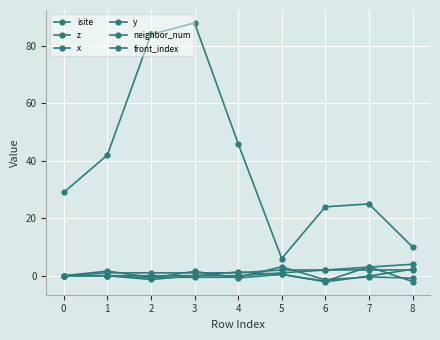

Where does the x series first go above 0?

3